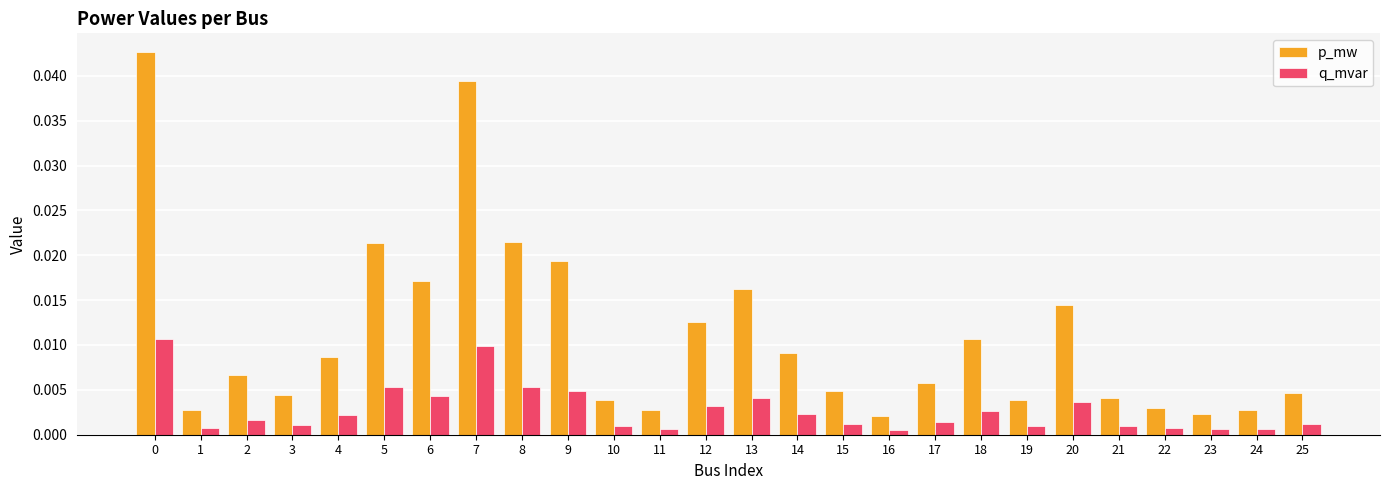

Rank the series by their average value, from lowest to highest.

q_mvar, p_mw